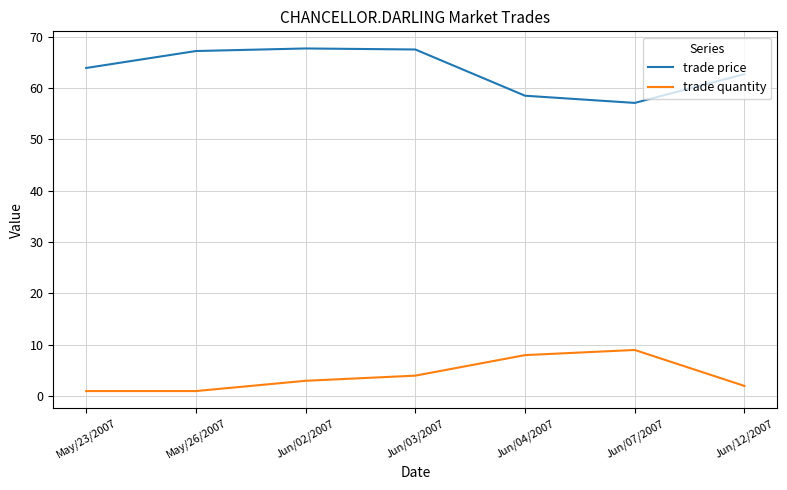

What is the difference between the trade price values at Jun/02/2007 and Jun/12/2007?

5.0